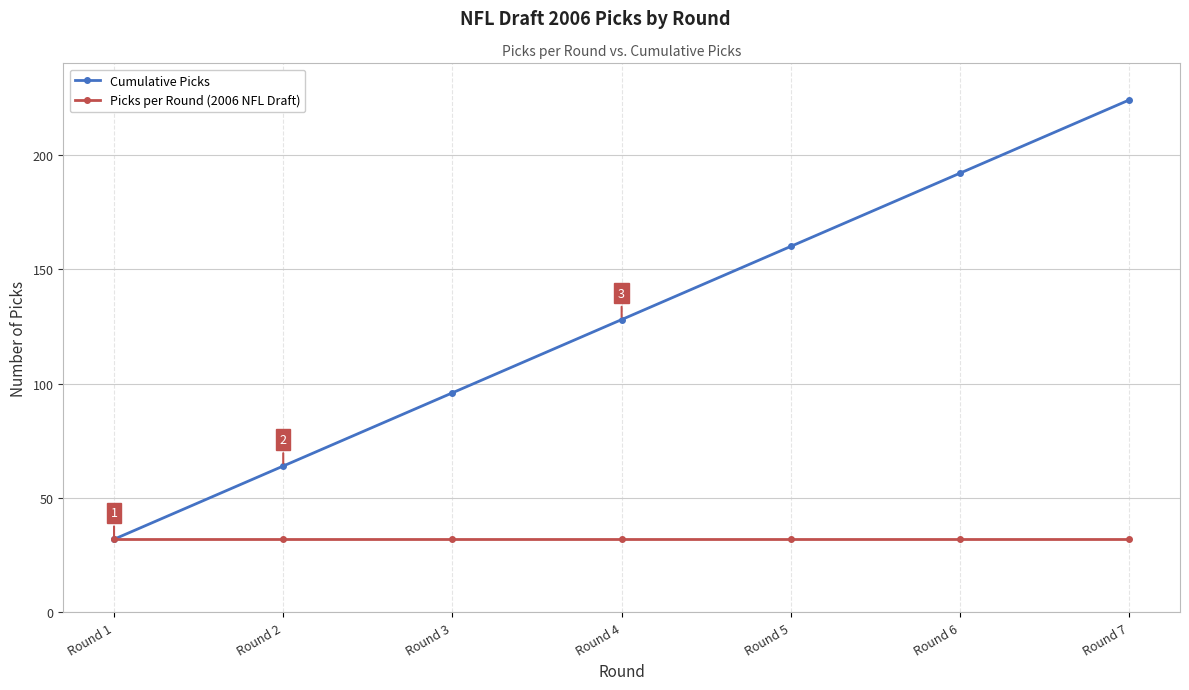

What is the value of the Cumulative Picks point at the 2nd from the left?

64